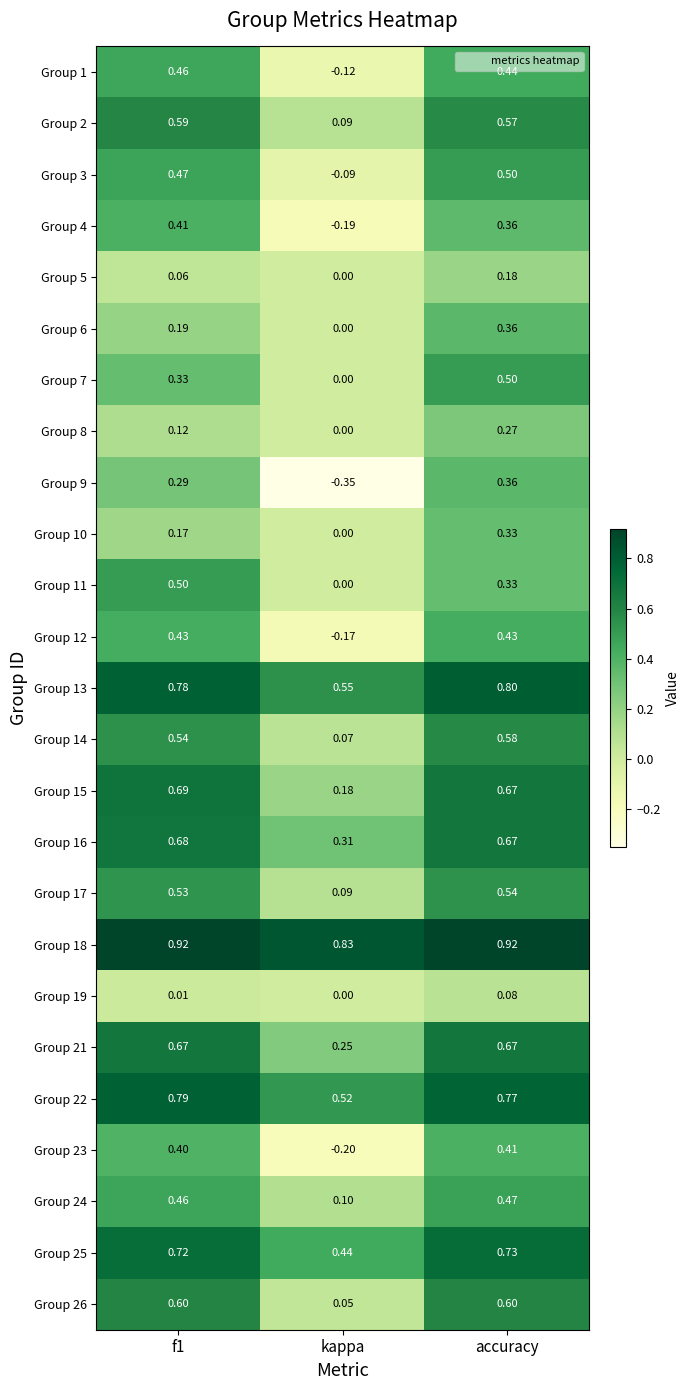

At which label does Group 23 reach its minimum?

kappa